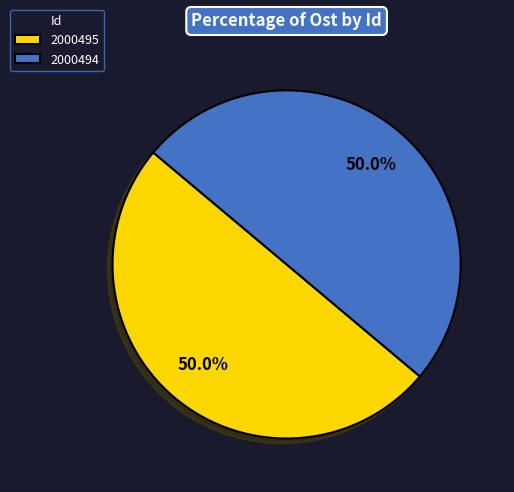

Count the number of slices in the pie.

2